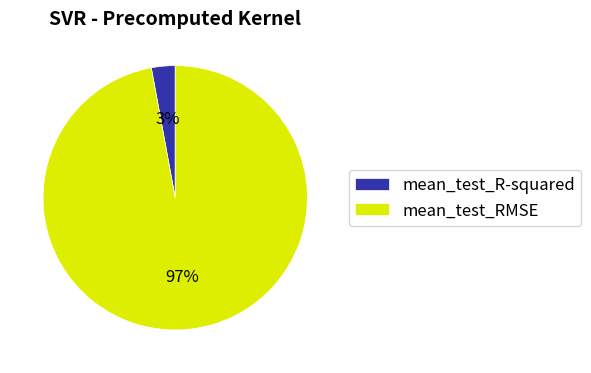

Count the number of slices in the pie.

2